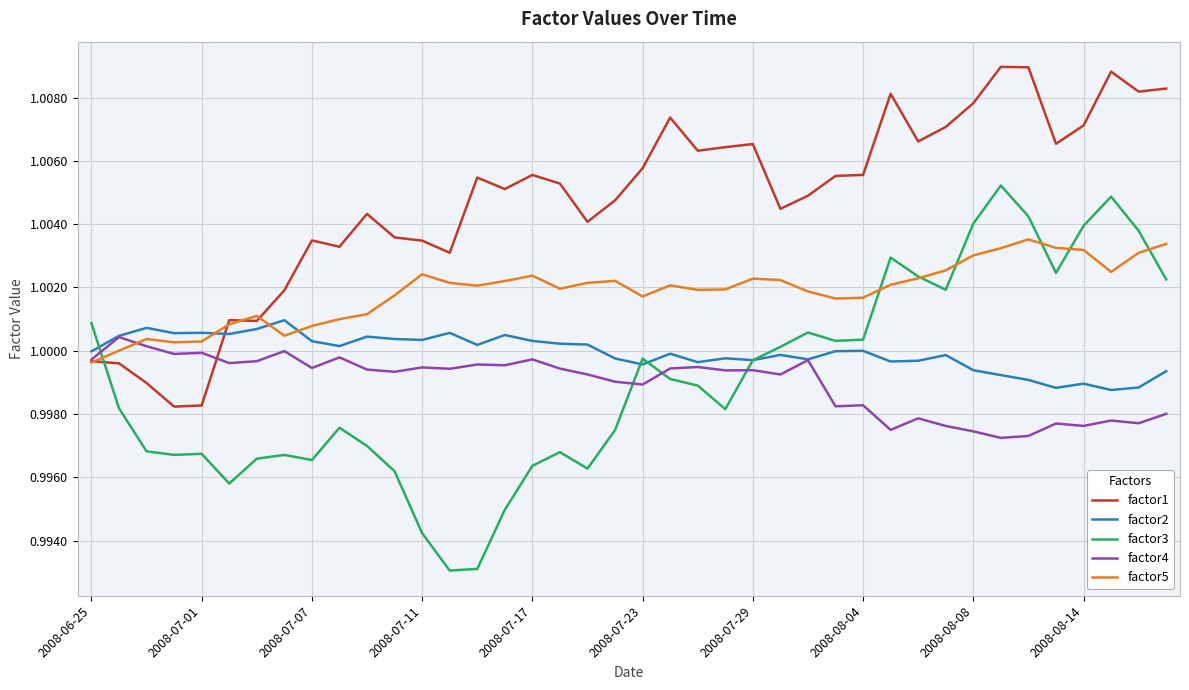

Which series has the largest total across all categories?

factor1